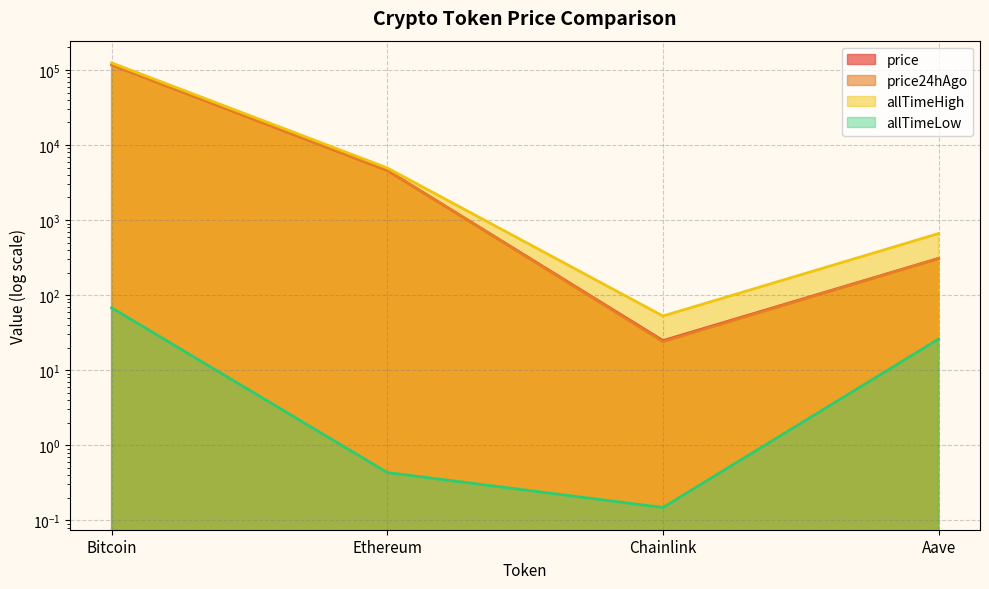

The value of price at Ethereum is 4595.8. True or false?

True